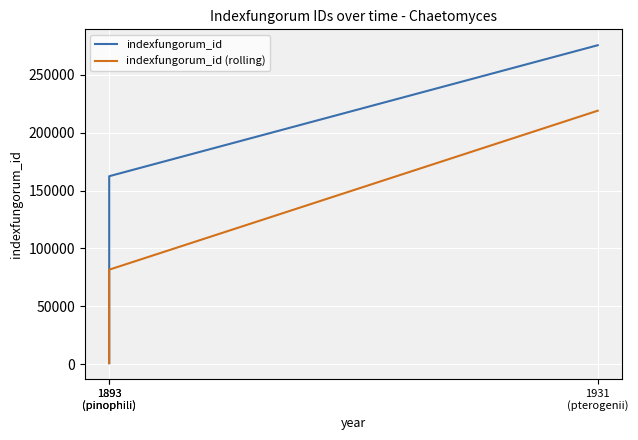

Reading left to right, list all the values displayed in this chart.

indexfungorum_id: 1893
(pinophili)=954.0	1893
(pinophili)=162423.0	1931
(pterogenii)=275545.0
indexfungorum_id (rolling): 1893
(pinophili)=954.0	1893
(pinophili)=81688.5	1931
(pterogenii)=218984.0